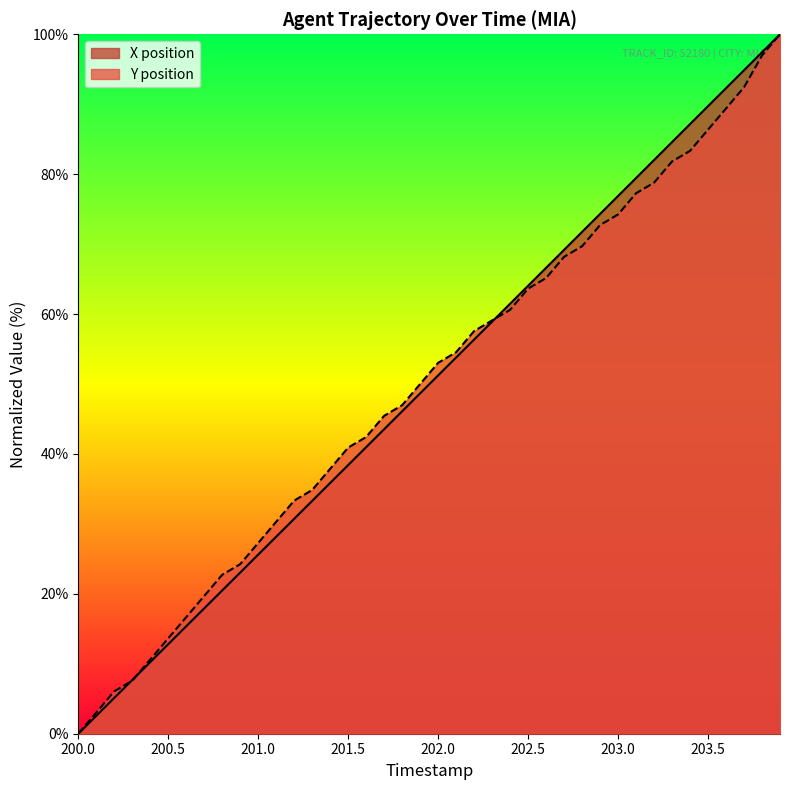

Reading left to right, transcribe all the data shown in this chart.

X: 0.0	2.6	5.1	7.7	10.2	12.8	15.4	17.9	20.5	23.0	25.6	28.2	30.7	33.3	35.9	38.4	41.0	43.5	46.1	48.7	51.2	53.8	56.4	58.9	61.5	64.0	66.6	69.2	71.7	74.3	76.9	79.4	82.0	84.6	87.2	89.7	92.3	94.9	97.4	100.0
Y: 0.0	3.0	6.1	7.6	10.6	13.6	16.7	19.7	22.7	24.2	27.3	30.3	33.3	34.8	37.9	40.9	42.4	45.5	47.0	50.0	53.0	54.5	57.6	59.1	60.6	63.6	65.2	68.2	69.7	72.7	74.2	77.3	78.8	81.8	83.3	86.4	89.4	92.4	97.0	100.0